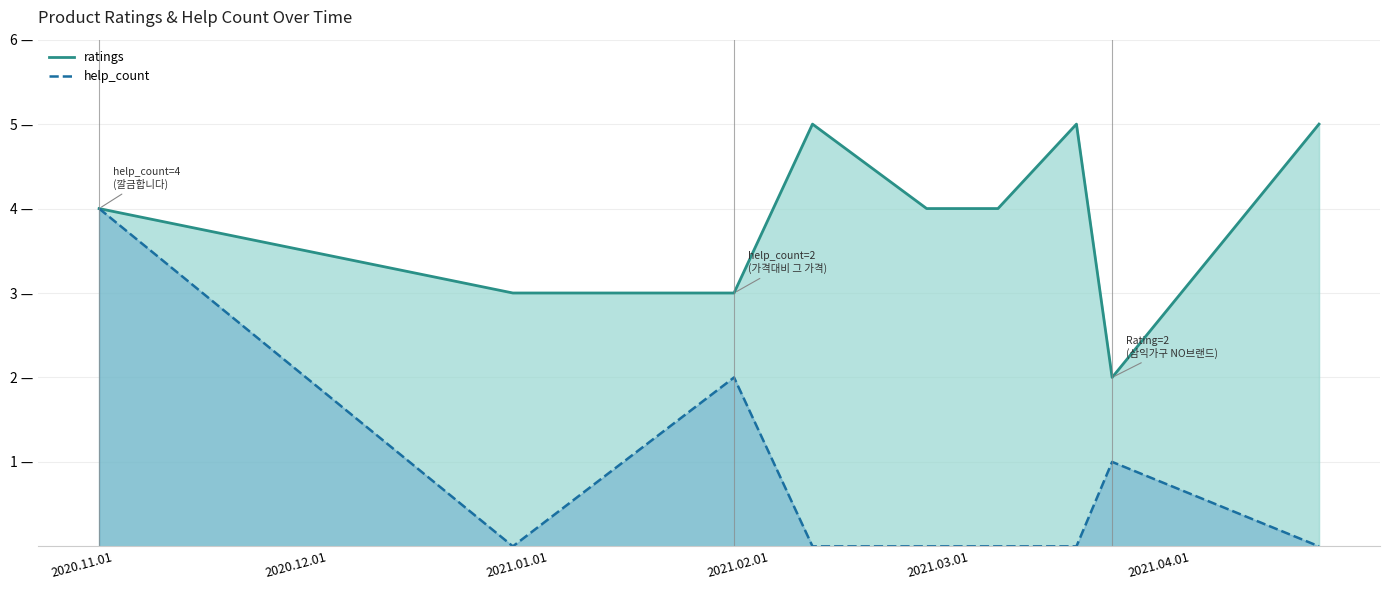

What is the difference between the maximum and minimum values in the ratings series?

3